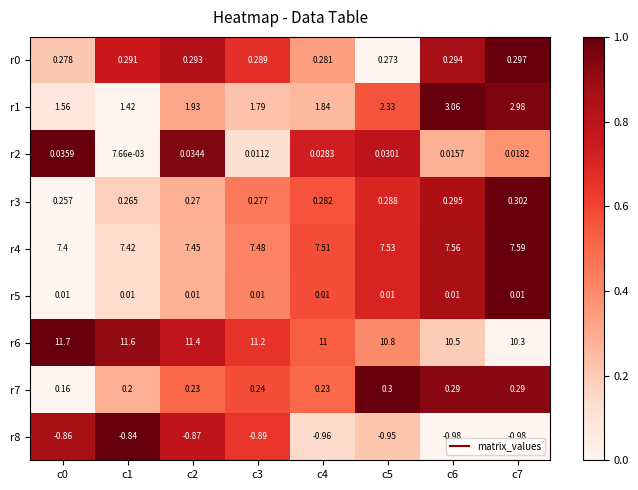

Is the value of r1 at c5 greater than the value of r5 at c4?

Yes